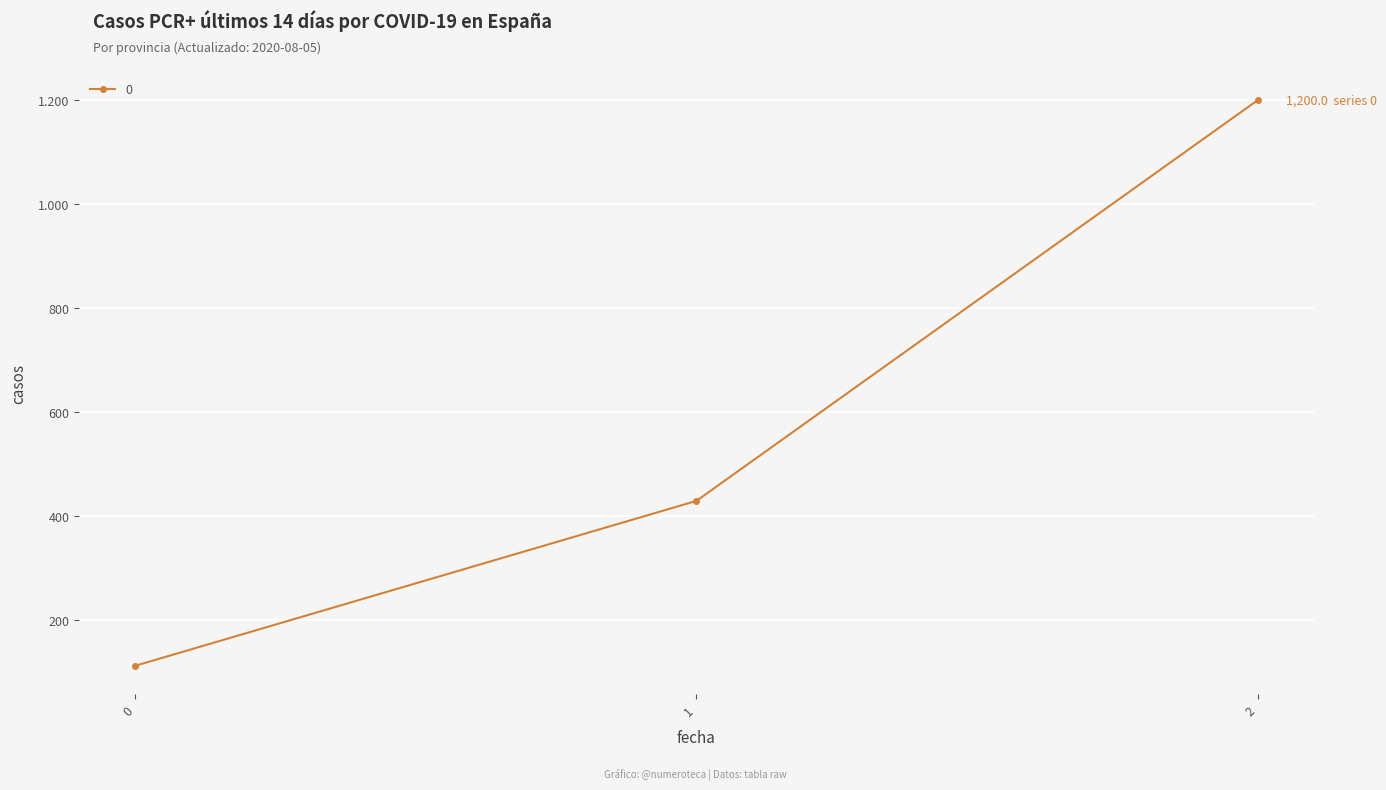

Is this an area chart (filled region under the line)?

No